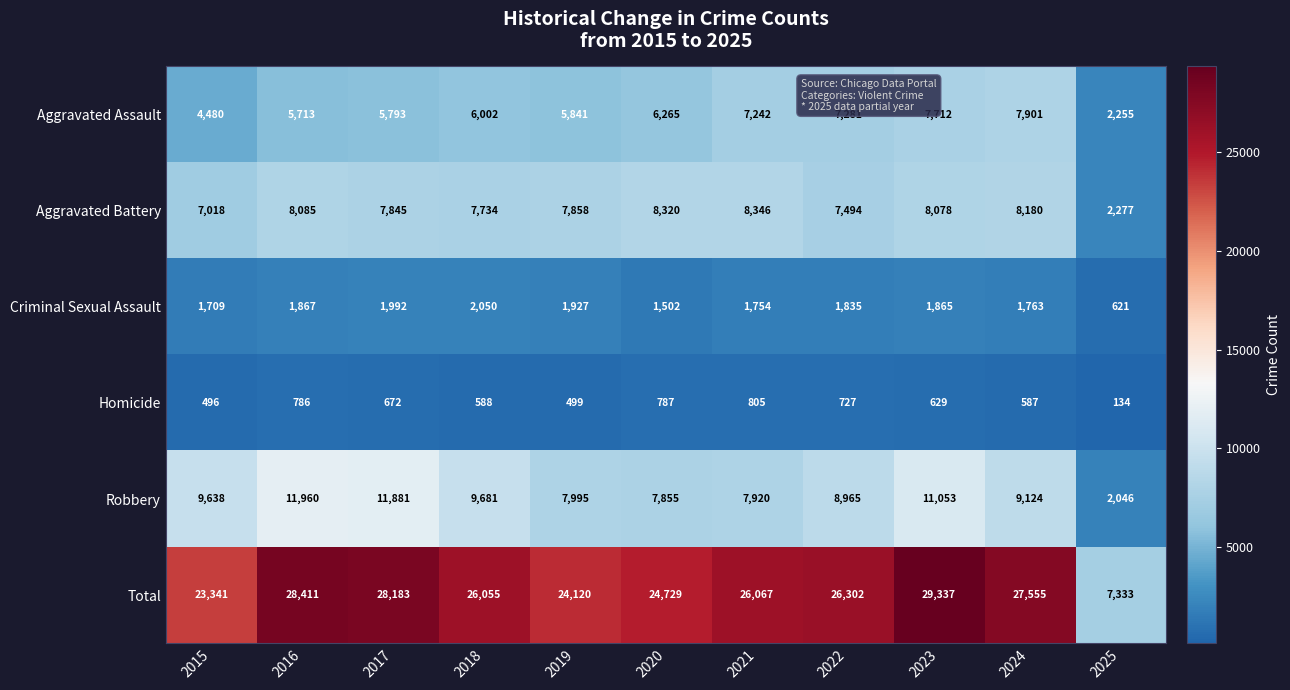

What is the average value of the Homicide series?

610